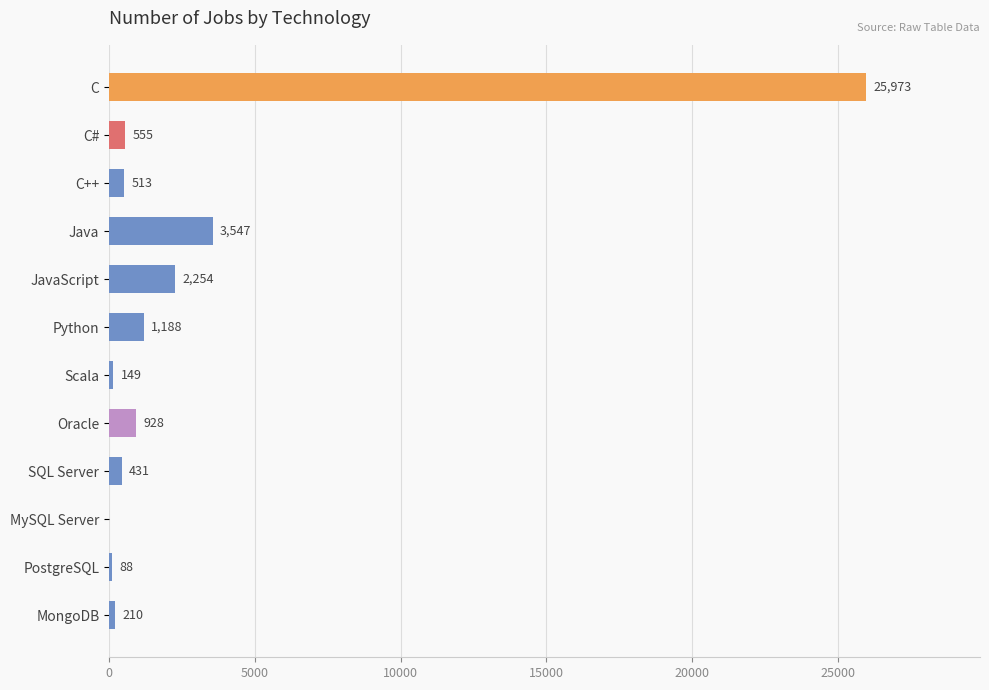

What is the change in value from C to Java?

-22426